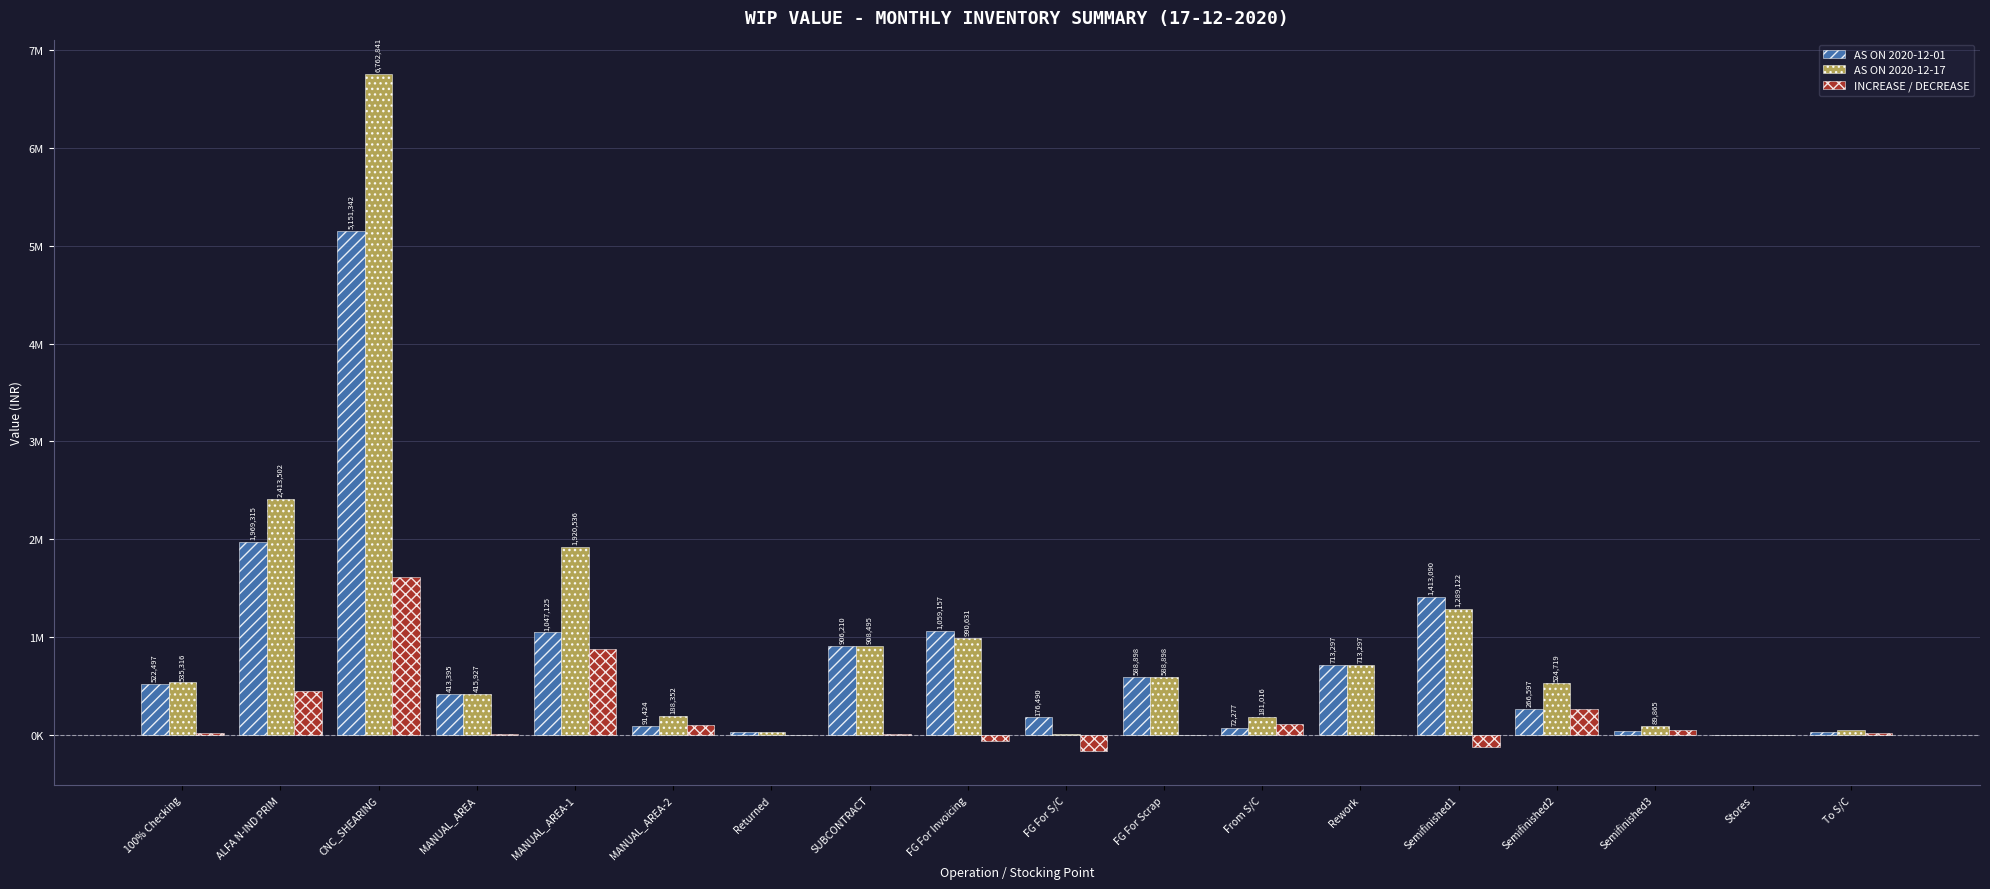

What is the sum of the AS ON 2020-12-17 values at ALFA N-IND PRIM and Semifinished1?

3702624.8